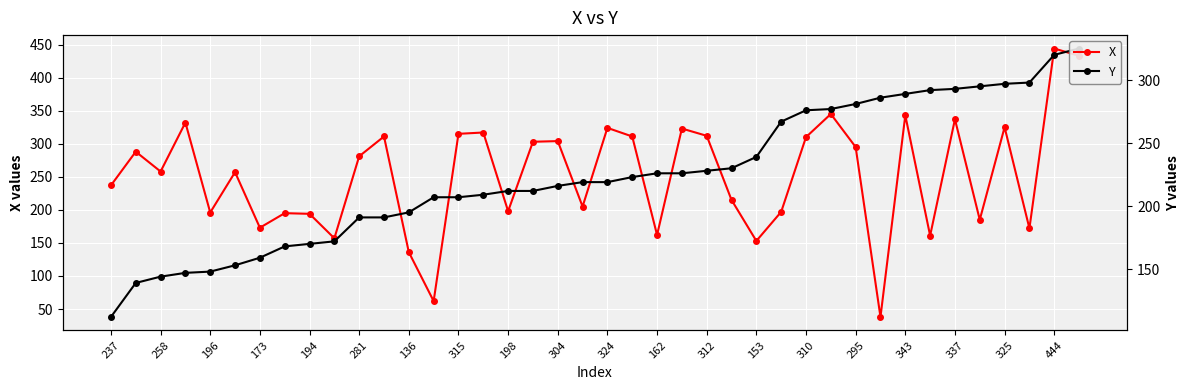

At how many categories does at least one series exceed 162?

40